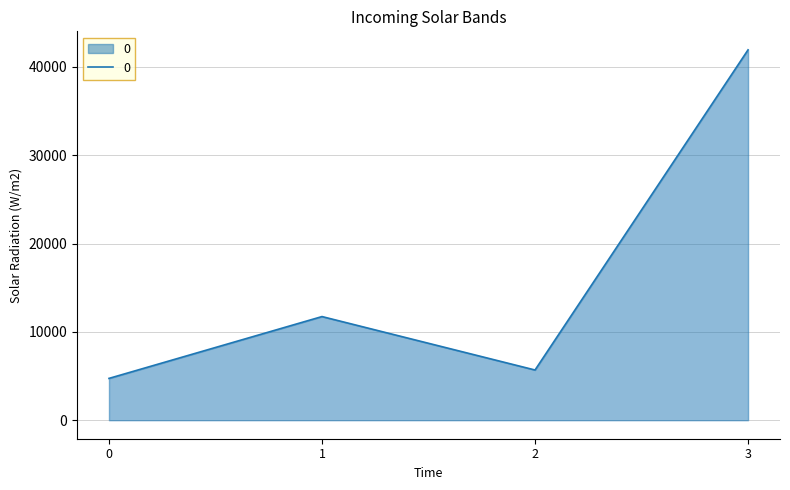

Where is the first local minimum?

2